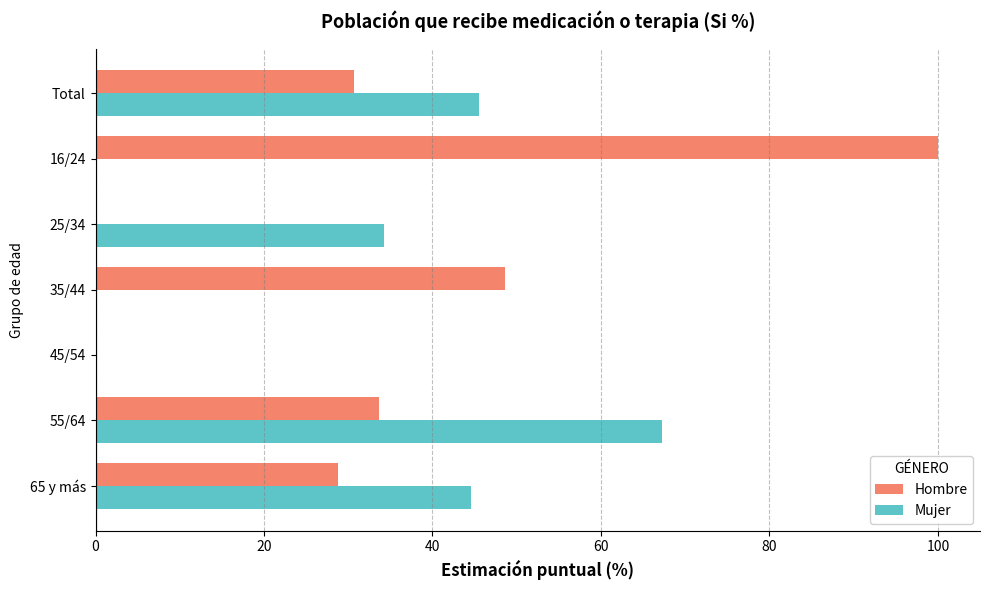

Is it true that Hombre equals 11.8 at 65 y más?

False